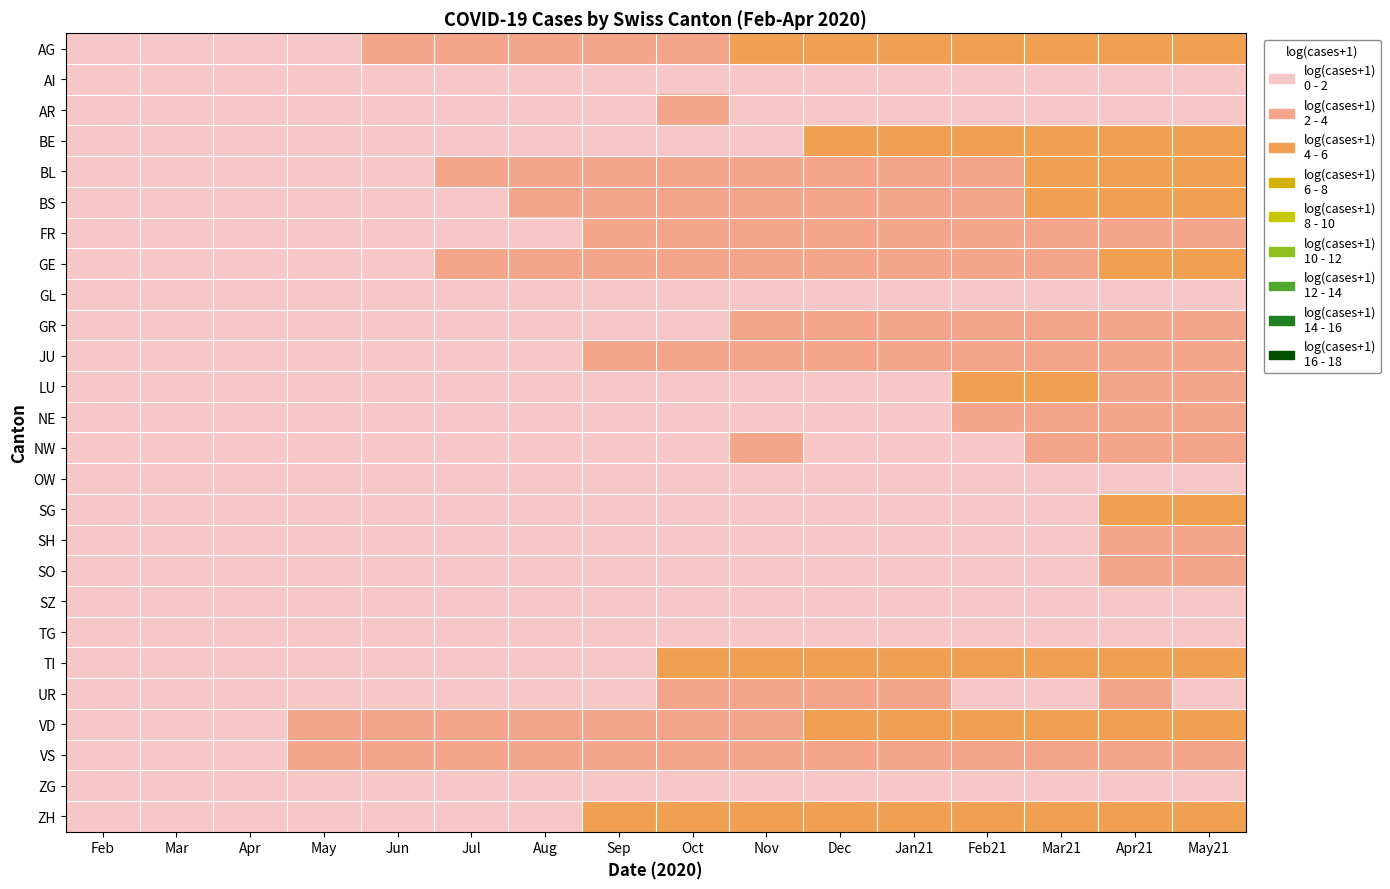

What is the difference between the highest and lowest values at Jun?

2.5